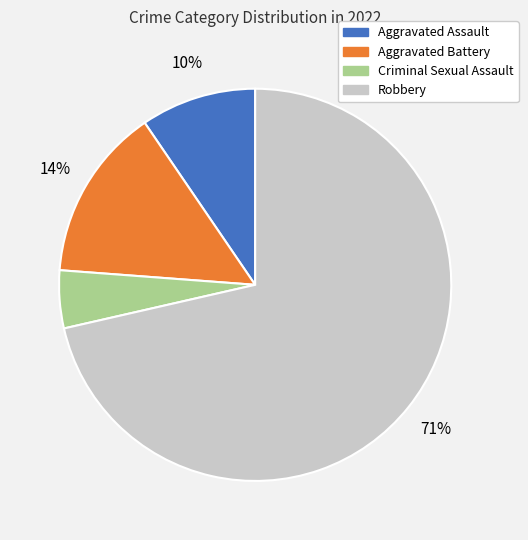

Do Criminal Sexual Assault and Aggravated Assault together represent more than half of the pie?

No